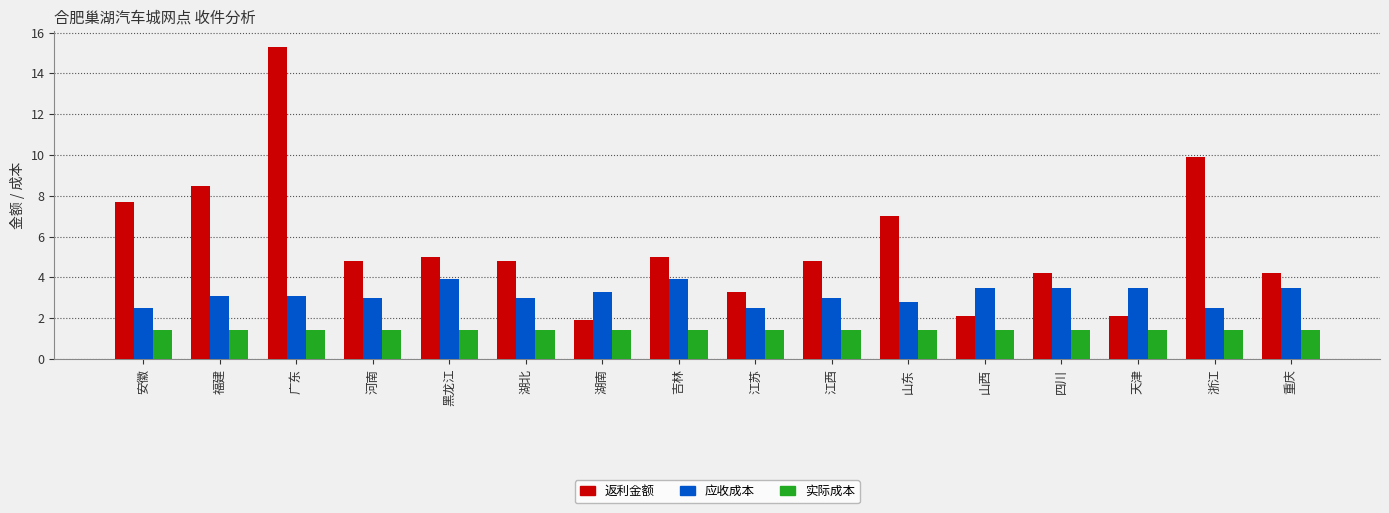

Rank the series at 广东 from lowest to highest value.

实际成本, 应收成本, 返利金额